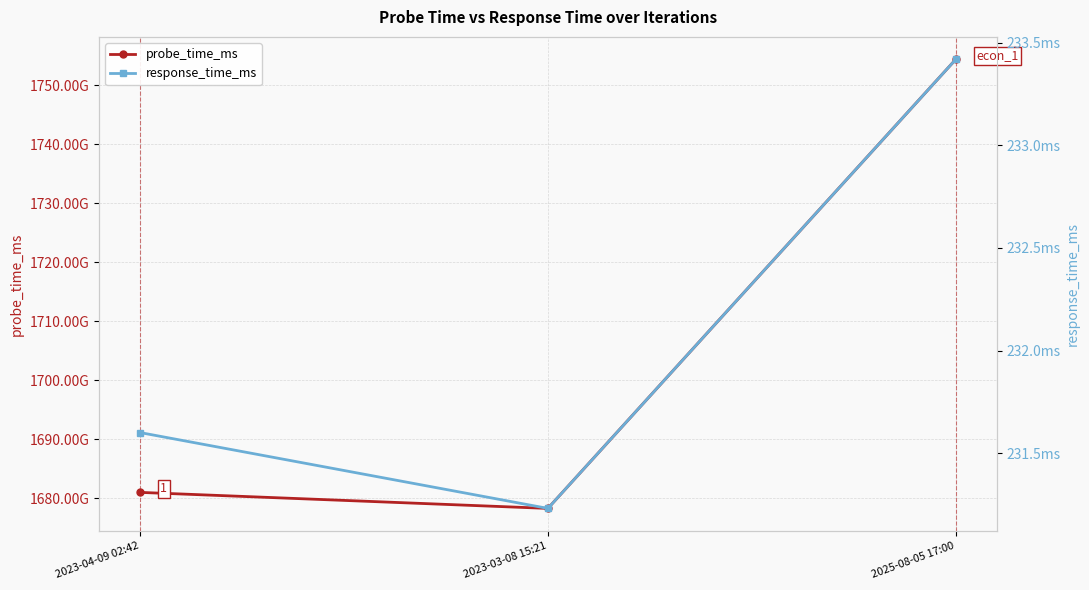

What are all the series names shown in the legend?

probe_time_ms, response_time_ms